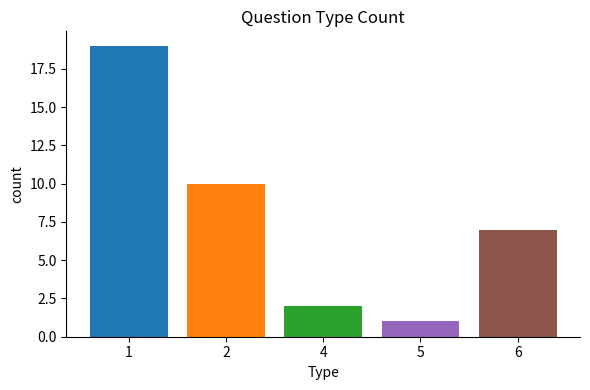

What is the spread (max minus min) of values at 4?

18